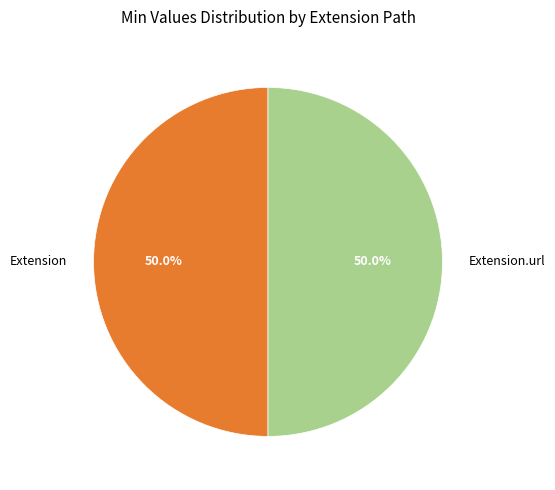

How much of the chart is everything except Extension?

50.0%